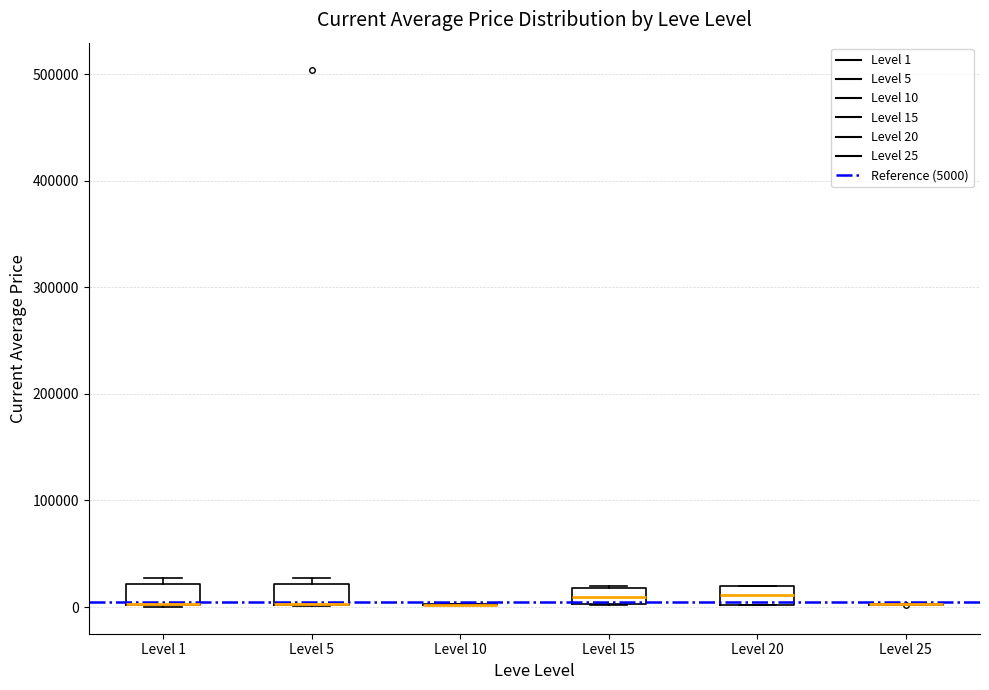

Reading left to right, transcribe this box plot: for each box, give where its median line is, the range the box spans, and where its two whiskers end, as read against the y-axis. The values are not printed on the chart, so give them approximately, as read against the axis.

Level 1: median 0 (drawn on the box's lower edge), box 0 to 20000, whiskers 0 to 30000
Level 5: median 0 (drawn on the box's lower edge), box 0 to 20000, whiskers 0 to 30000
Level 10: box collapsed to a line at 0, whiskers 0 to 0
Level 15: median 10000, box 0 to 20000, whiskers 0 to 20000
Level 20: median 10000, box 0 to 20000, whiskers 0 to 20000
Level 25: box collapsed to a line at 0, whiskers 0 to 0